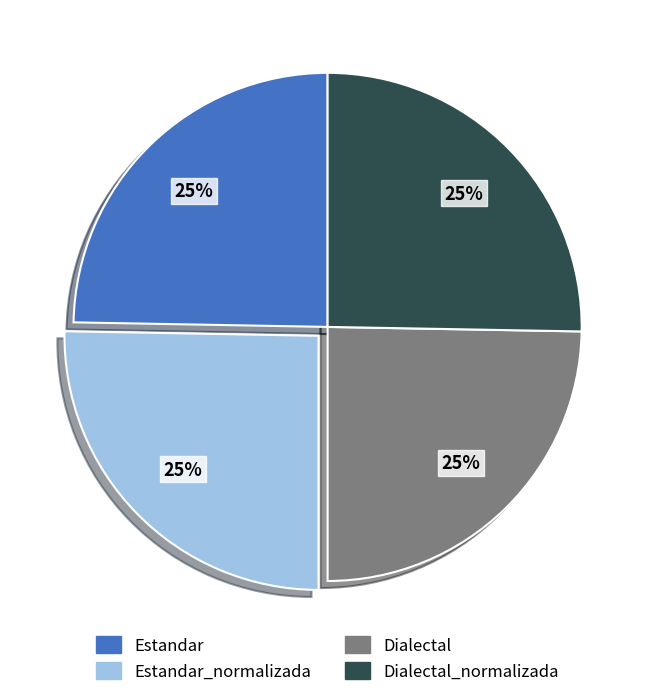

What is the ratio of the value at Dialectal_normalizada to the value at Estandar?

1.0